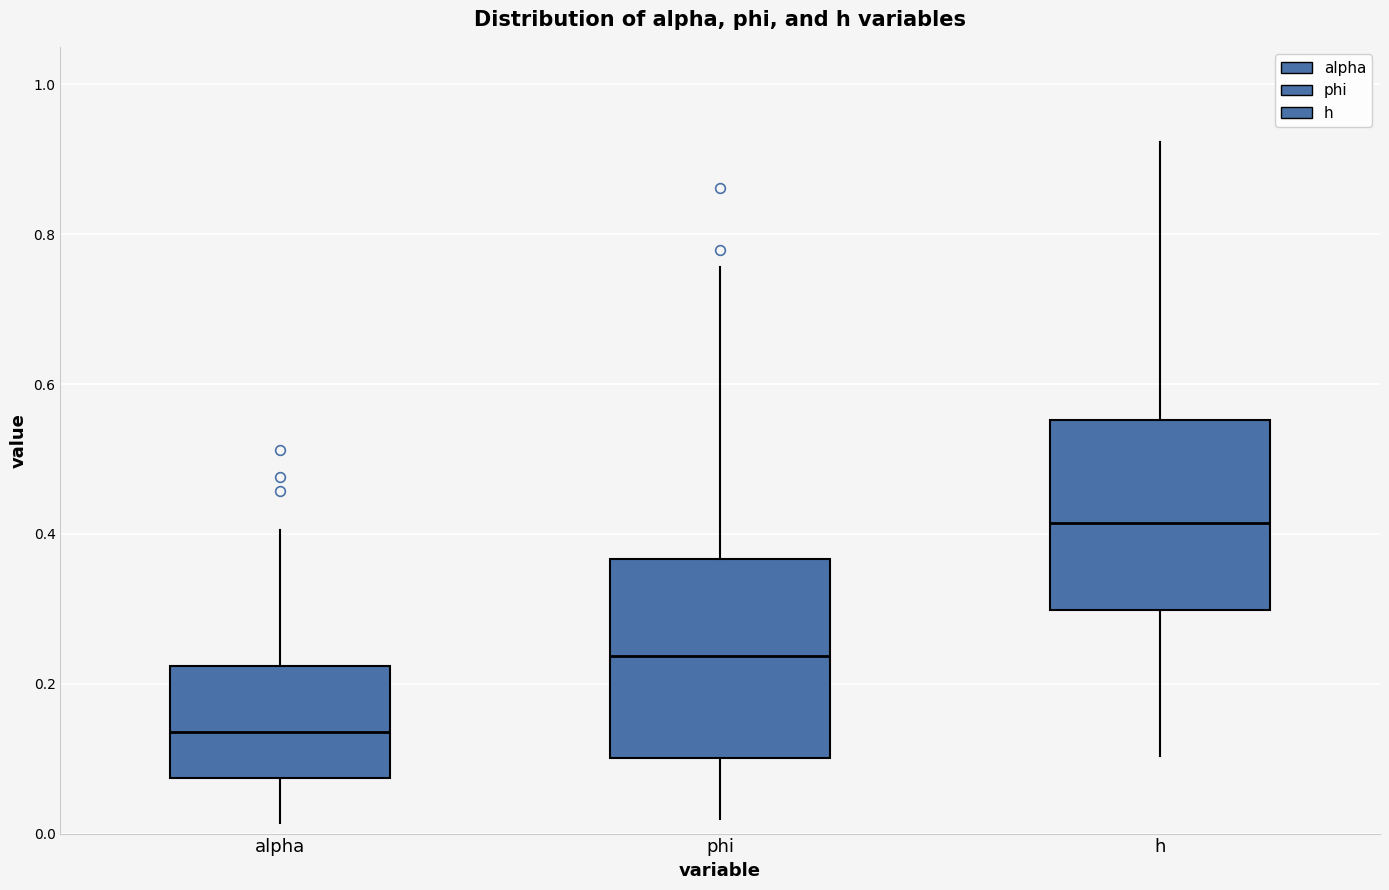

Reading left to right, transcribe this box plot: for each box, give where its median line is, the range the box spans, and where its two whiskers end, as read against the y-axis. The values are not printed on the chart, so give them approximately, as read against the axis.

alpha: median 0.14, box 0.08 to 0.22, whiskers 0.02 to 0.40
phi: median 0.24, box 0.10 to 0.36, whiskers 0.02 to 0.76
h: median 0.42, box 0.30 to 0.56, whiskers 0.10 to 0.92